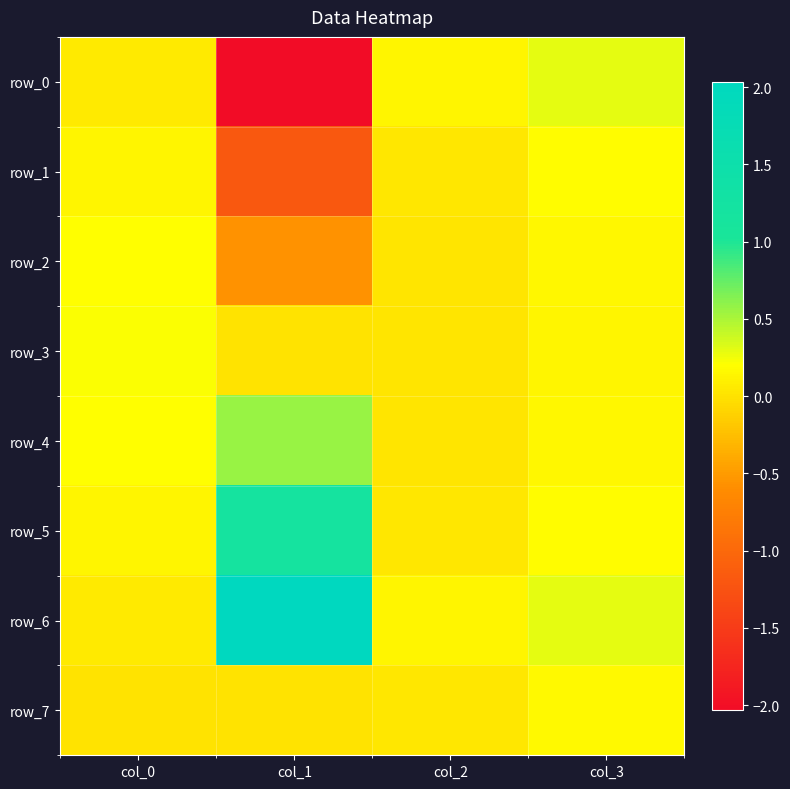

Reading right to left, extract all data points from this chart.

row_0: col_3=0.3	col_2=0.1	col_1=-2.0	col_0=0.1
row_1: col_3=0.2	col_2=0.0	col_1=-1.2	col_0=0.1
row_2: col_3=0.1	col_2=0.0	col_1=-0.6	col_0=0.2
row_3: col_3=0.1	col_2=0.0	col_1=0.0	col_0=0.2
row_4: col_3=0.1	col_2=0.0	col_1=0.6	col_0=0.2
row_5: col_3=0.2	col_2=0.0	col_1=1.2	col_0=0.1
row_6: col_3=0.3	col_2=0.1	col_1=2.0	col_0=0.1
row_7: col_3=0.2	col_2=0.0	col_1=0.0	col_0=0.0